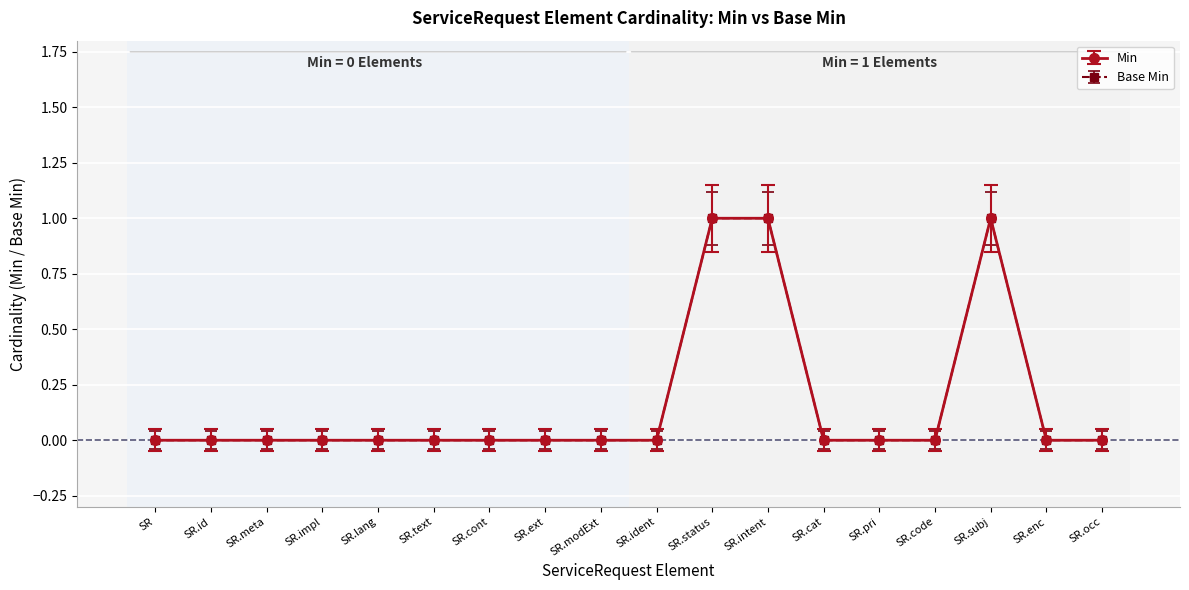

True or false: Base Min has more than 0 interior local peaks.

True